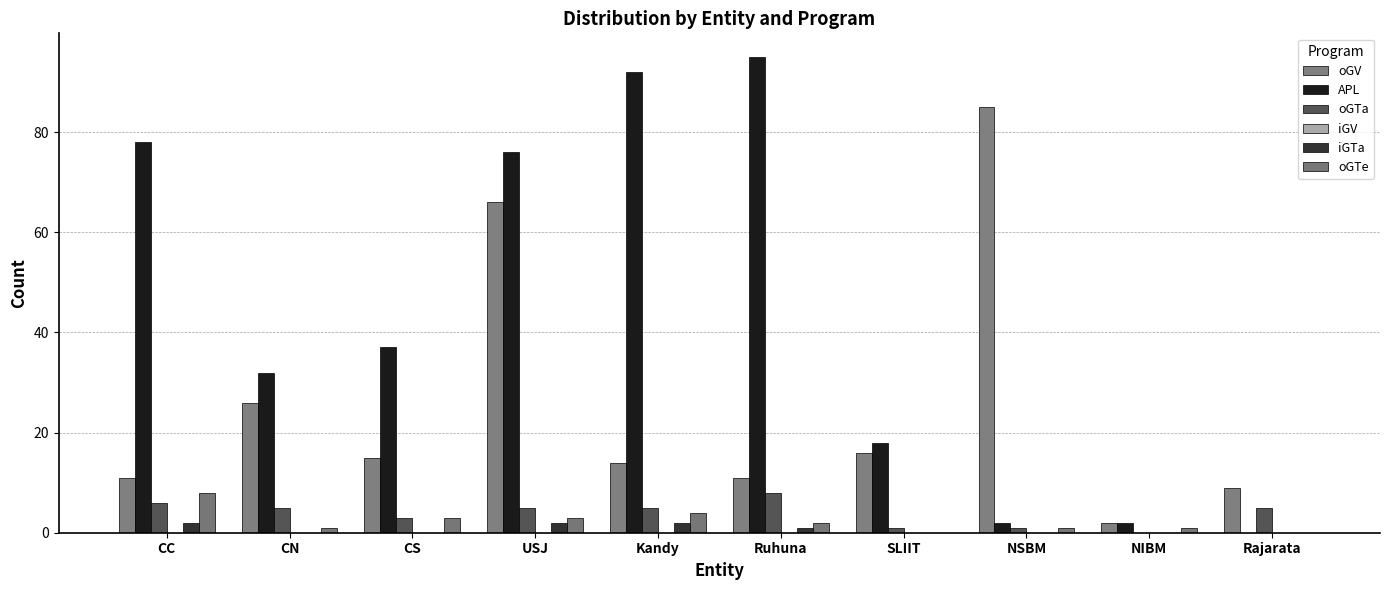

Reading left to right, what are all the values shown in this chart?

oGV: CC=11	CN=26	CS=15	USJ=66	Kandy=14	Ruhuna=11	SLIIT=16	NSBM=85	NIBM=2	Rajarata=9
APL: CC=78	CN=32	CS=37	USJ=76	Kandy=92	Ruhuna=95	SLIIT=18	NSBM=2	NIBM=2	Rajarata=0
oGTa: CC=6	CN=5	CS=3	USJ=5	Kandy=5	Ruhuna=8	SLIIT=1	NSBM=1	NIBM=0	Rajarata=5
iGV: CC=0	CN=0	CS=0	USJ=0	Kandy=0	Ruhuna=0	SLIIT=0	NSBM=0	NIBM=0	Rajarata=0
iGTa: CC=2	CN=0	CS=0	USJ=2	Kandy=2	Ruhuna=1	SLIIT=0	NSBM=0	NIBM=0	Rajarata=0
oGTe: CC=8	CN=1	CS=3	USJ=3	Kandy=4	Ruhuna=2	SLIIT=0	NSBM=1	NIBM=1	Rajarata=0